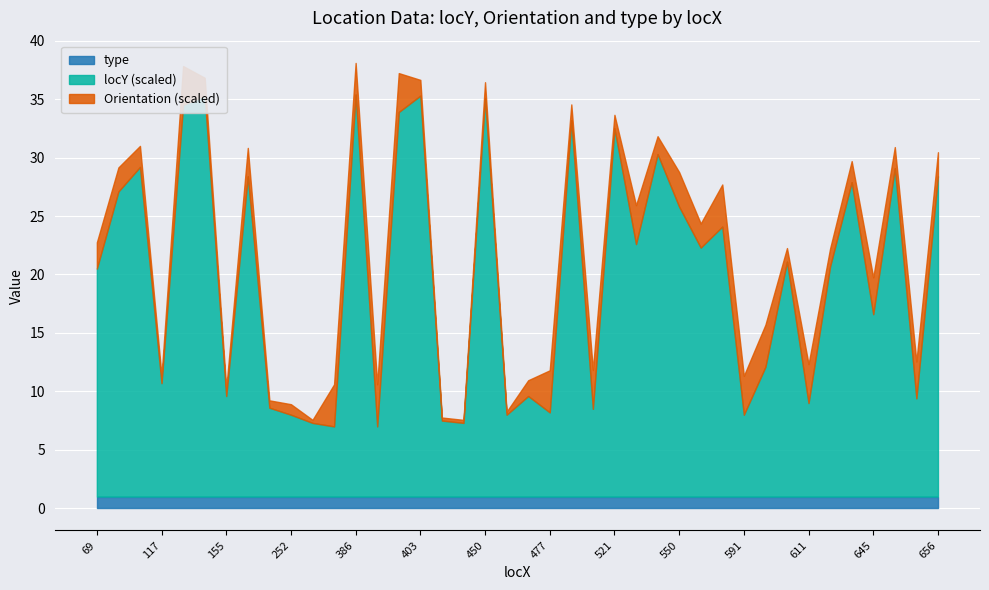

Where is type nearest to the value 1?

69